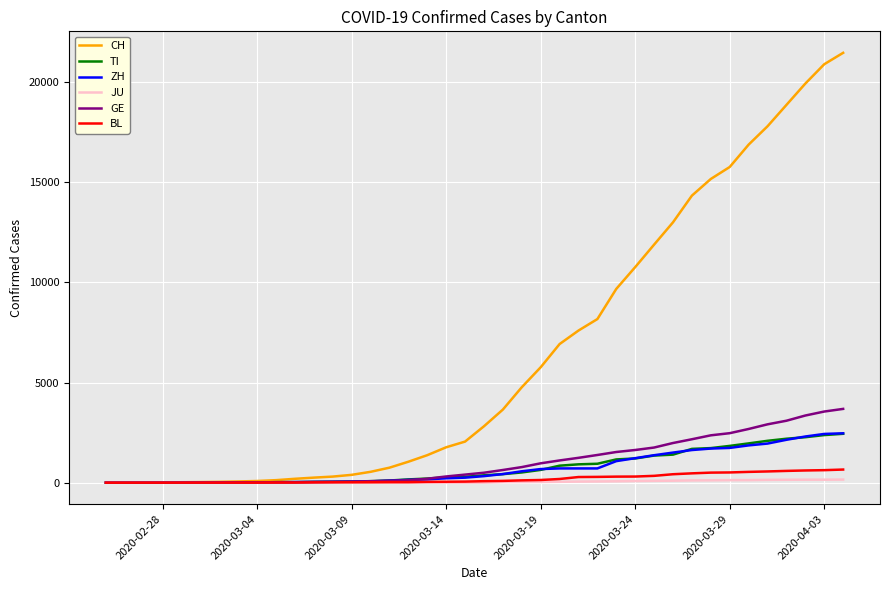

Which series has the largest range (max minus min)?

CH